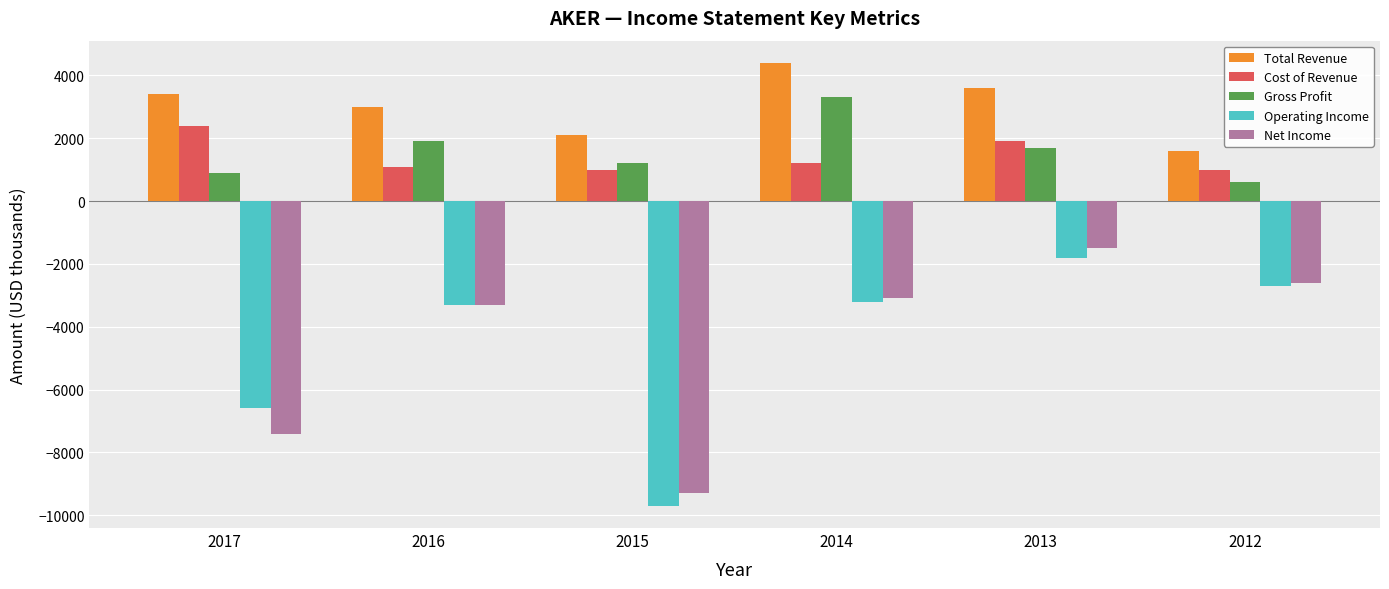

At 2017, list the series in order from largest to smallest.

Total Revenue, Cost of Revenue, Gross Profit, Operating Income, Net Income